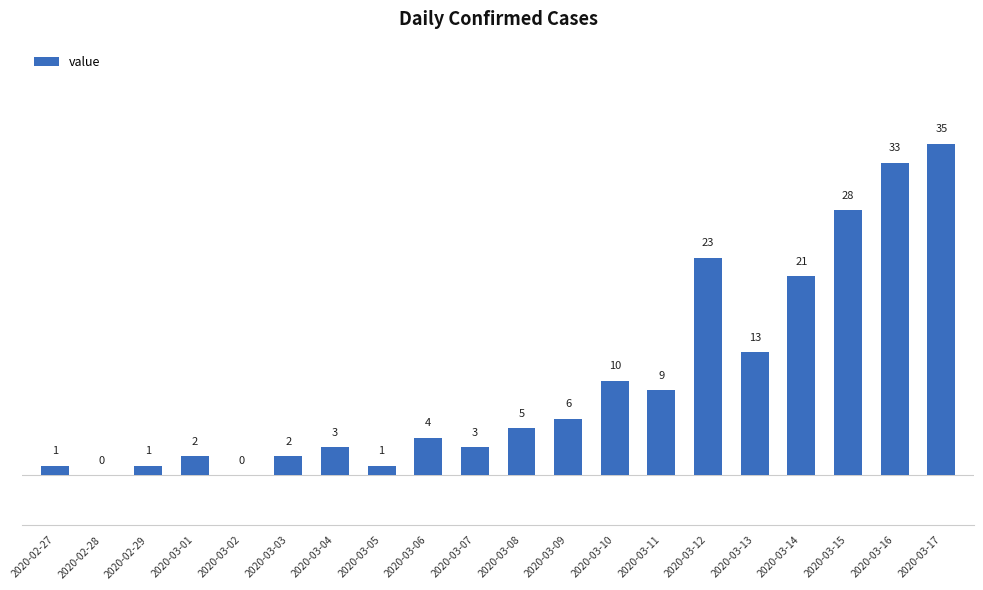

Which has a higher value, 2020-02-27 or 2020-03-13?

2020-03-13